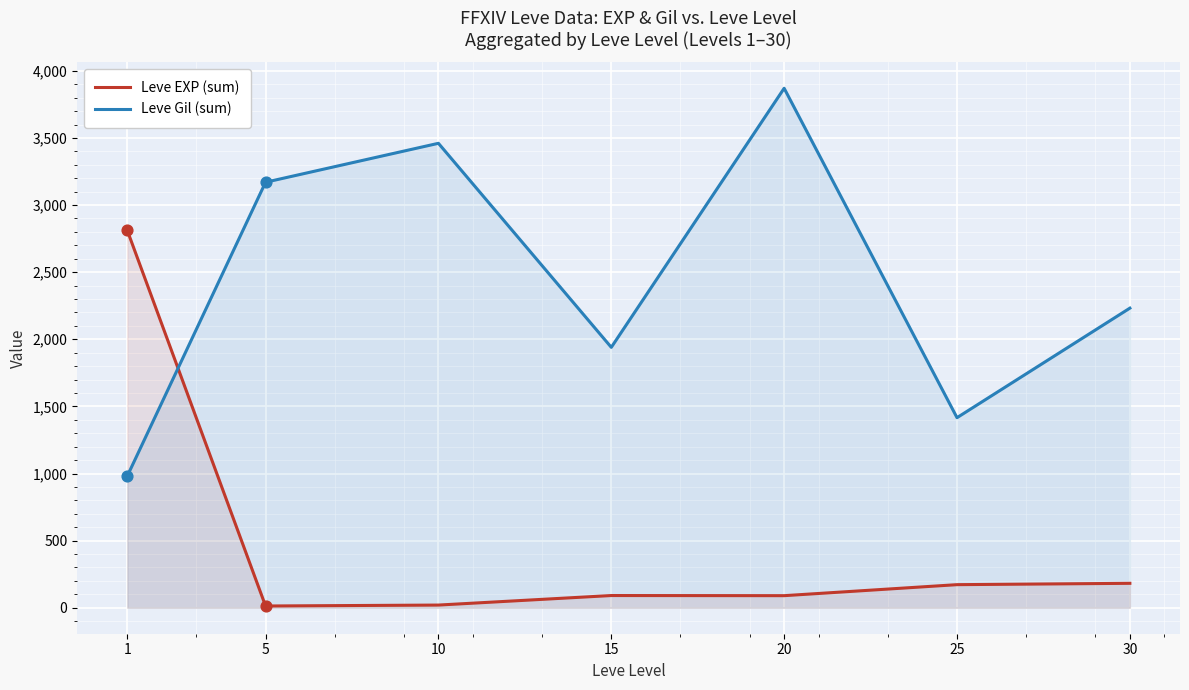

At which category is the sum across all series the highest?

20